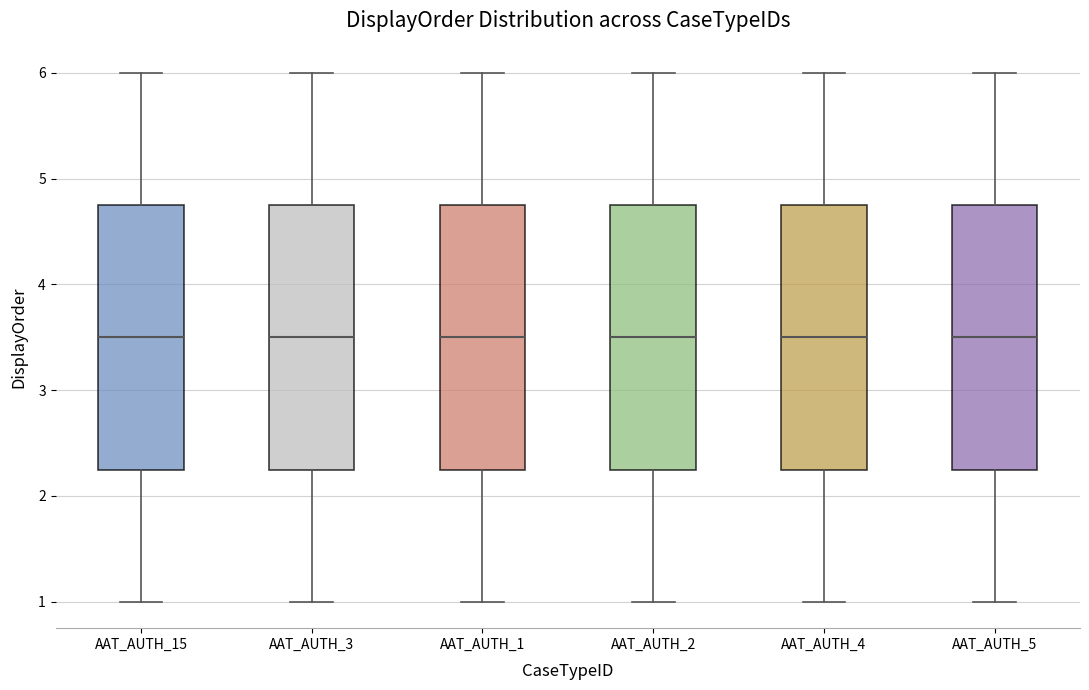

Reading left to right, transcribe this box plot: for each box, give where its median line is, the range the box spans, and where its two whiskers end, as read against the y-axis. The values are not printed on the chart, so give them approximately, as read against the axis.

AAT_AUTH_15: median 3.5, box 2.3 to 4.8, whiskers 1.0 to 6.0
AAT_AUTH_3: median 3.5, box 2.3 to 4.8, whiskers 1.0 to 6.0
AAT_AUTH_1: median 3.5, box 2.3 to 4.8, whiskers 1.0 to 6.0
AAT_AUTH_2: median 3.5, box 2.3 to 4.8, whiskers 1.0 to 6.0
AAT_AUTH_4: median 3.5, box 2.3 to 4.8, whiskers 1.0 to 6.0
AAT_AUTH_5: median 3.5, box 2.3 to 4.8, whiskers 1.0 to 6.0